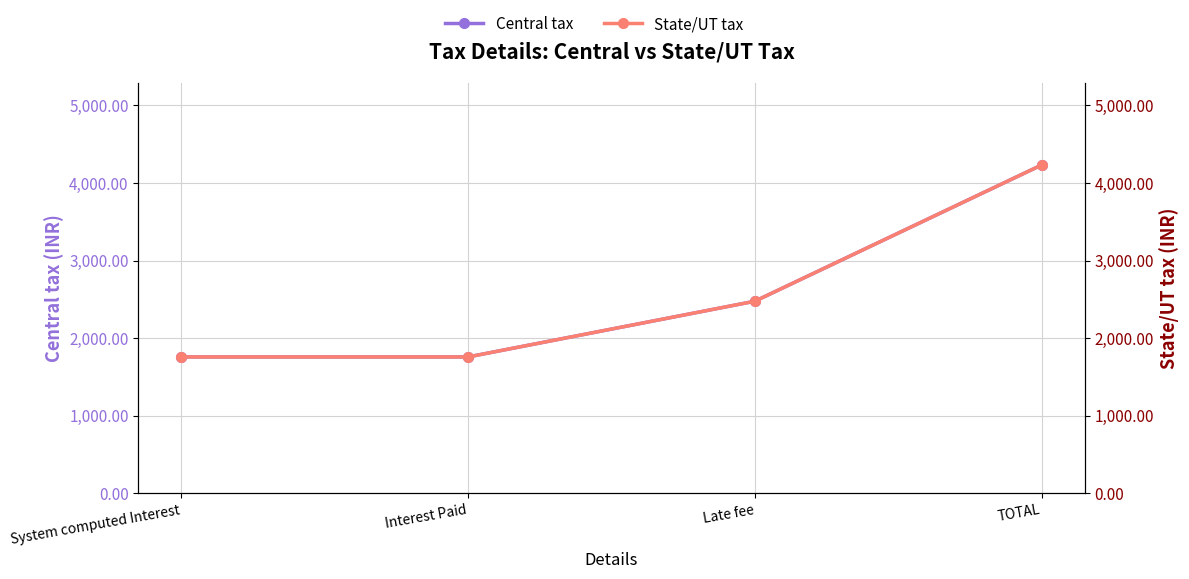

What are all the series names shown in the legend?

Central tax, State/UT tax